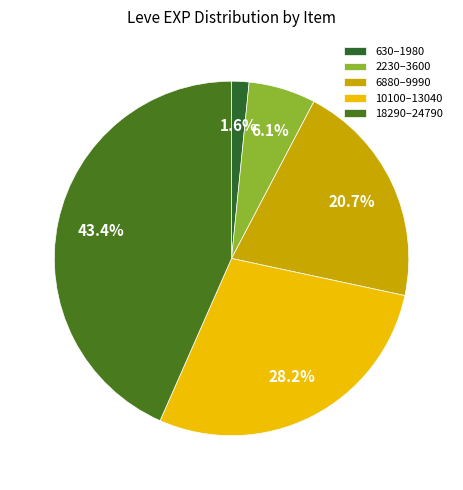

Which slice is the largest?

18290–24790